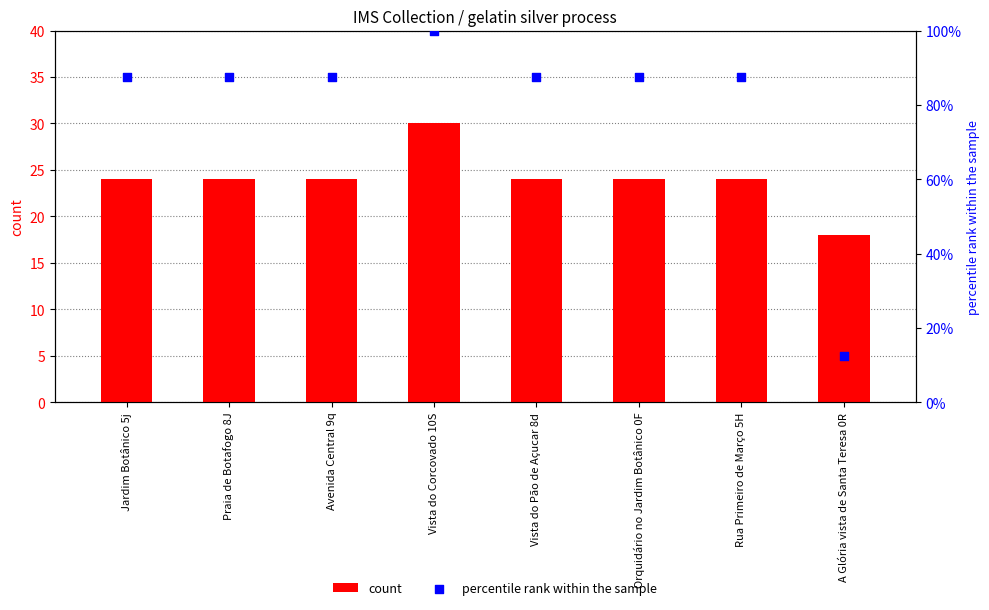

Which series reaches the minimum Y coordinate?

percentile rank within the sample